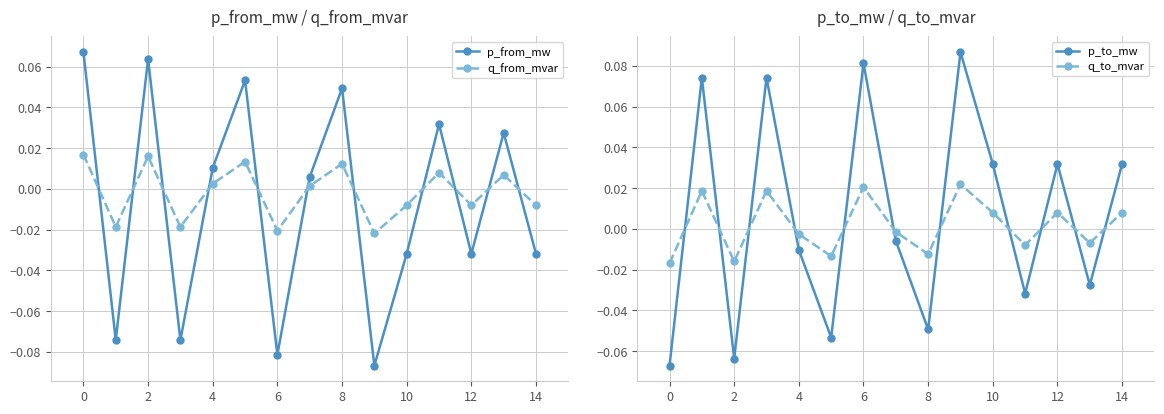

How many times do p_from_mw and q_from_mvar cross each other?

11